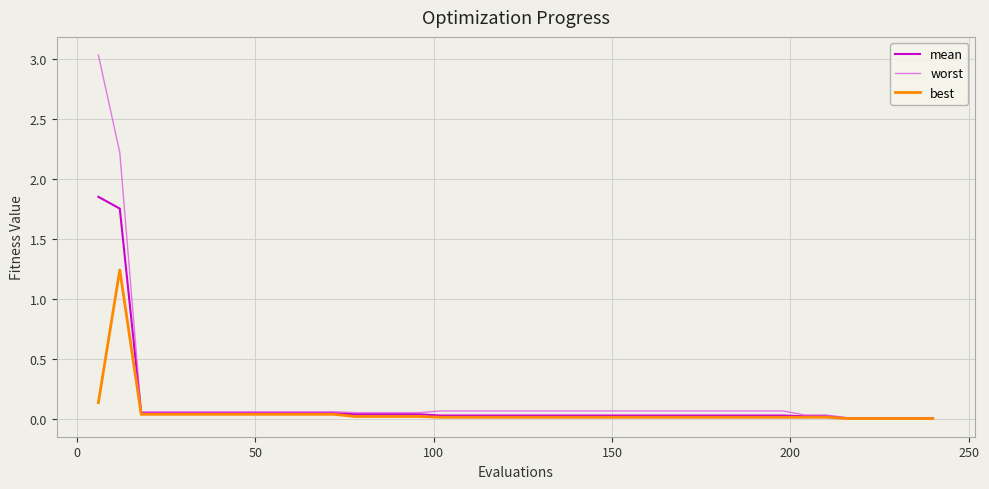

Rank the series by their maximum value, from lowest to highest.

best, mean, worst